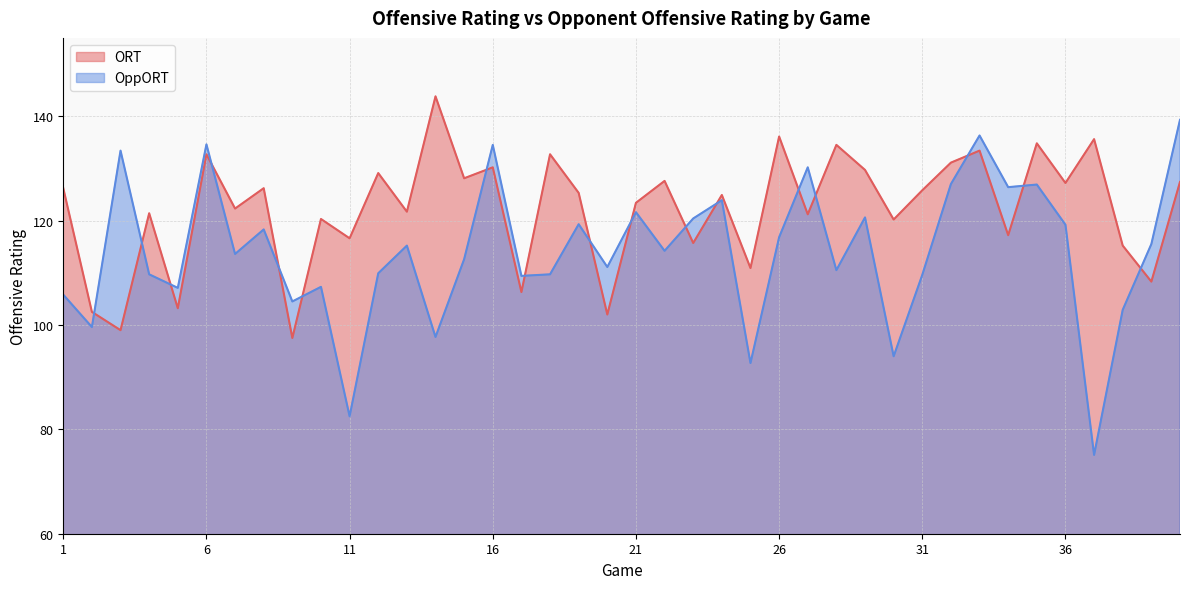

The value of ORT at 37 is 135.6. True or false?

True